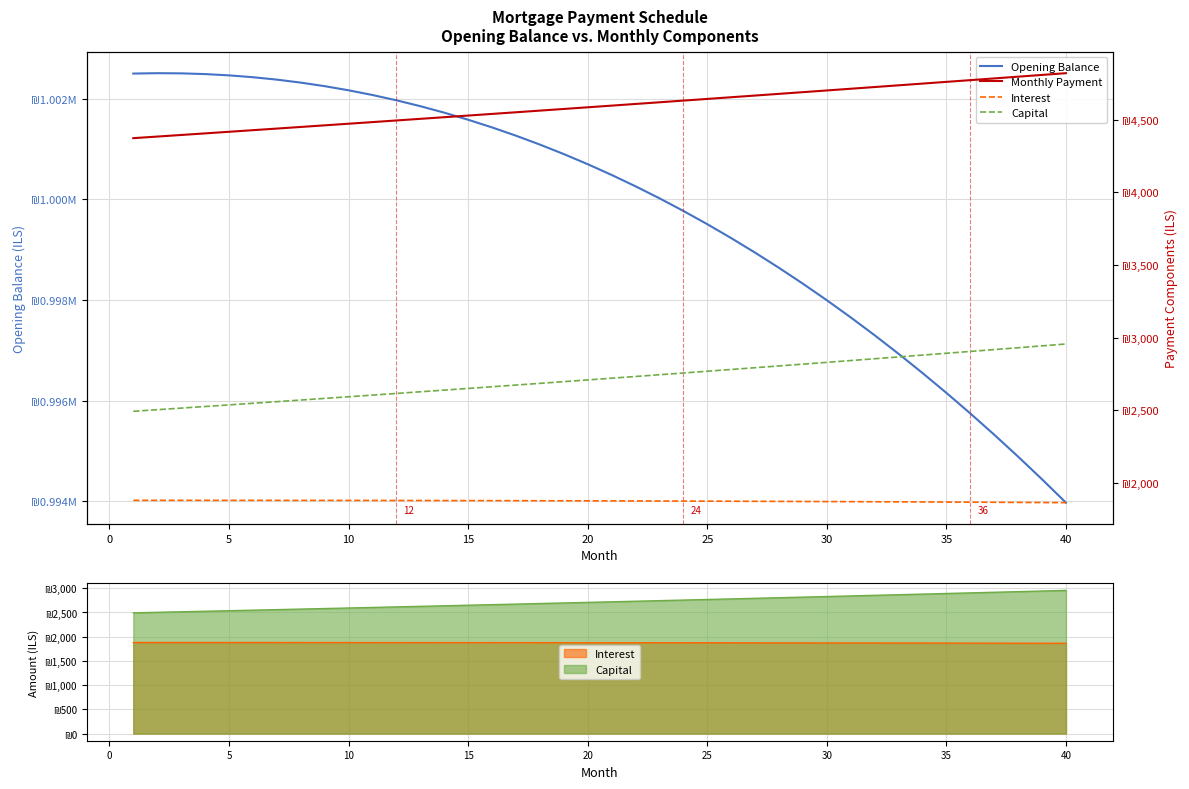

At how many categories does at least one series exceed 553794?

40